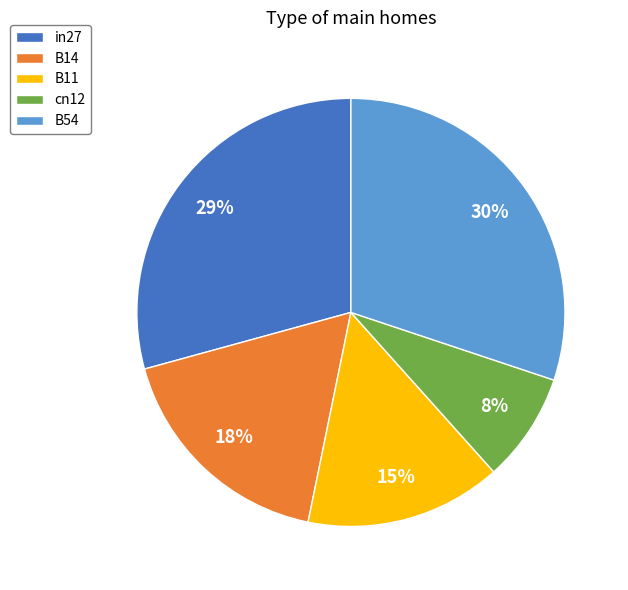

To the nearest percent, what is the difference between the largest and smallest slice percentages?

22%